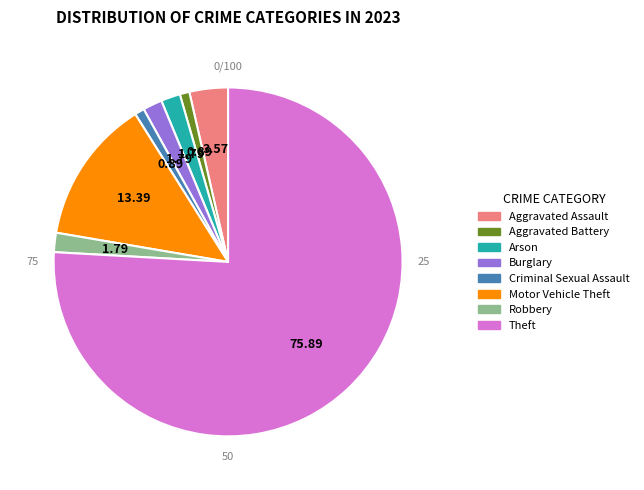

Between Criminal Sexual Assault and Robbery, which is larger?

Robbery